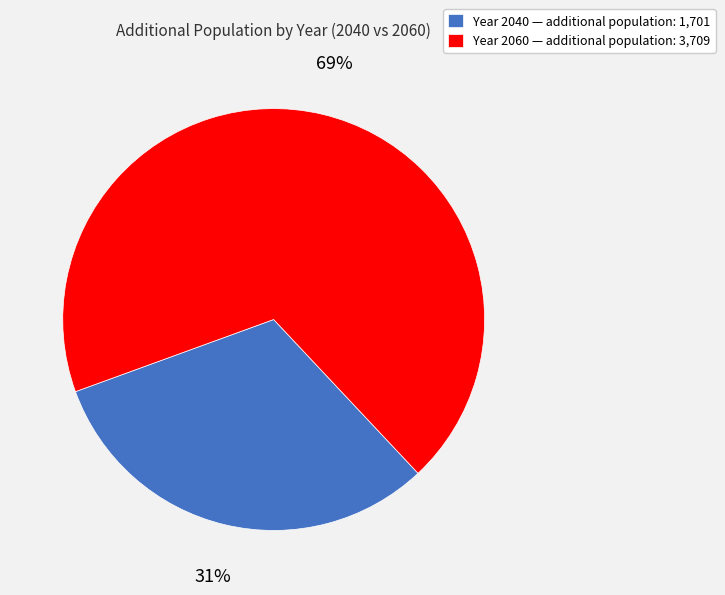

How many slices are in this pie chart?

2